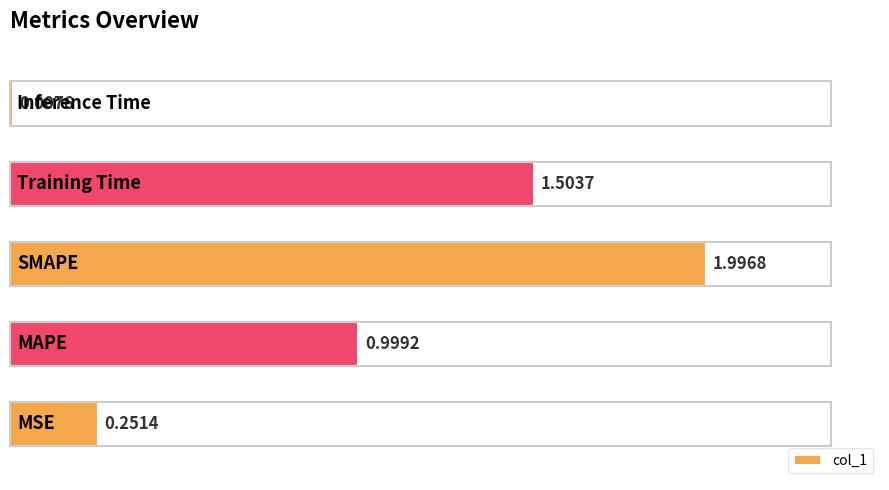

How many distinct data groups are displayed?

1